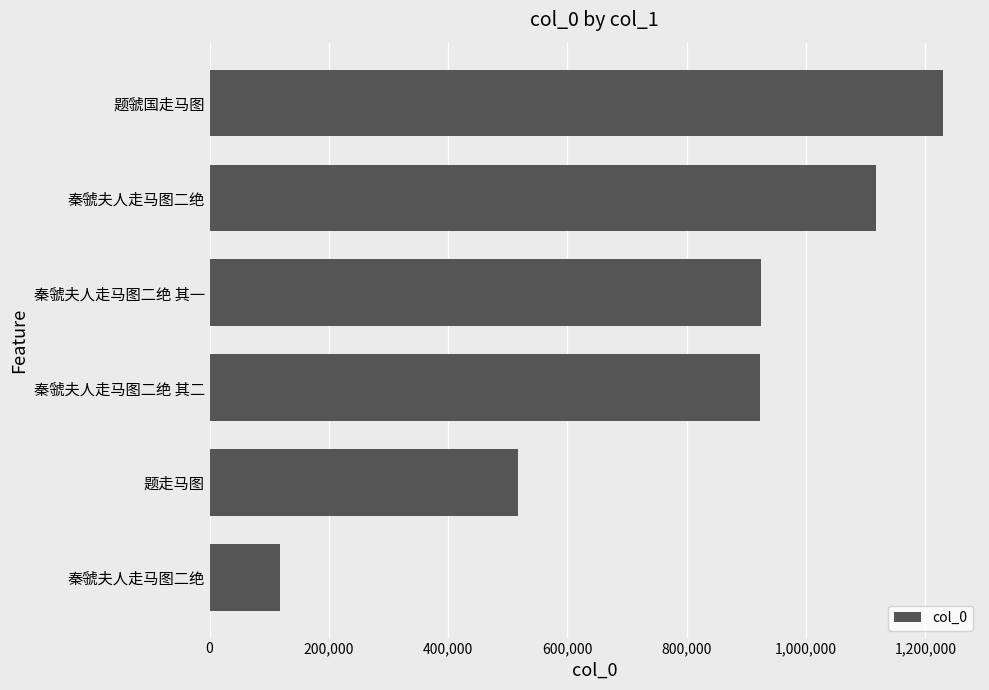

What is the difference between the second highest and second lowest values?

600404